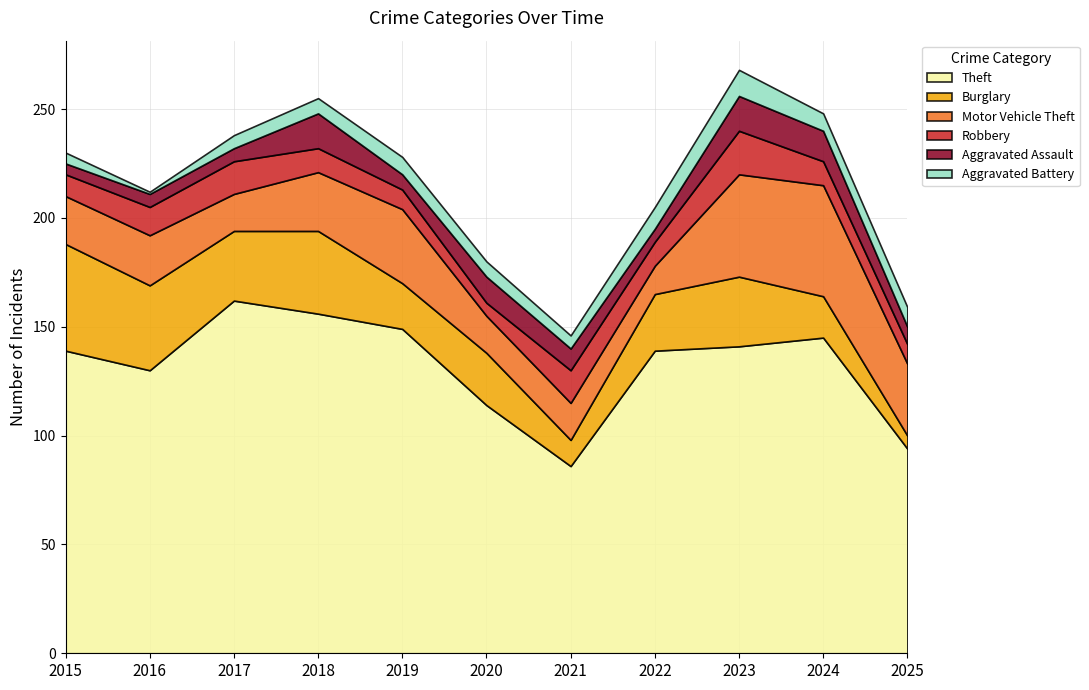

Does the chart display data point markers on the line(s)?

No